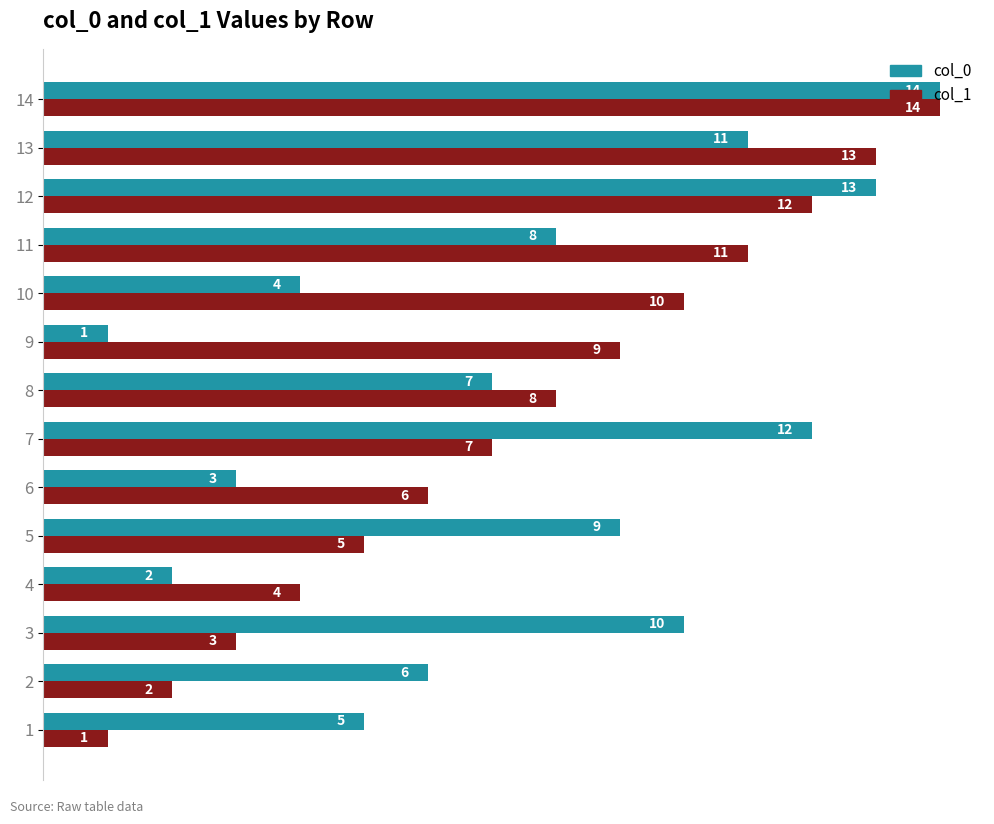

Which series changed the most between 1 and 11?

col_1